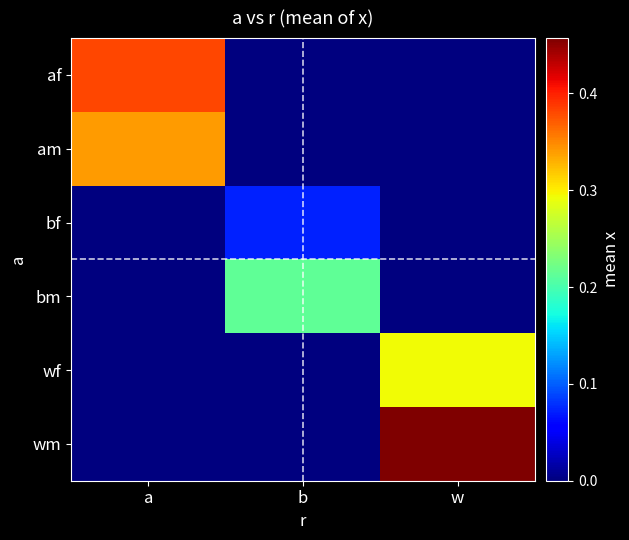

Reading left to right, extract all data points from this chart.

af: a=0.4	b=0.0	w=0.0
am: a=0.3	b=0.0	w=0.0
bf: a=0.0	b=0.1	w=0.0
bm: a=0.0	b=0.2	w=0.0
wf: a=0.0	b=0.0	w=0.3
wm: a=0.0	b=0.0	w=0.5